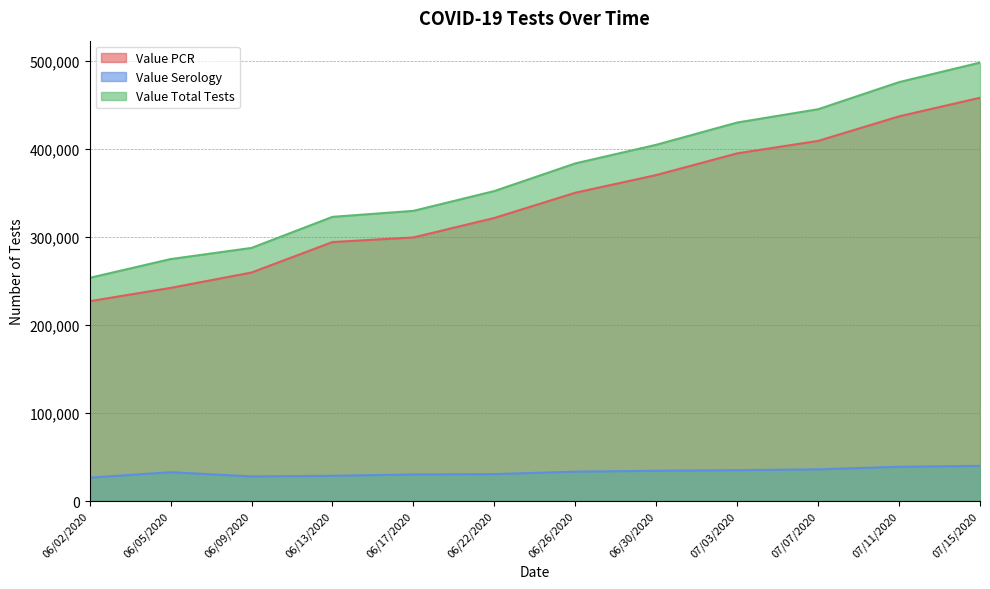

Reading right to left, extract all data points from this chart.

Value PCR: 07/15/2020=458247	07/11/2020=437088	07/07/2020=409217	07/03/2020=395052	06/30/2020=370400	06/26/2020=350296	06/22/2020=321642	06/17/2020=299520	06/13/2020=294265	06/09/2020=259649	06/05/2020=242174	06/02/2020=227056
Value Serology: 07/15/2020=39932	07/11/2020=38895	07/07/2020=35979	07/03/2020=35019	06/30/2020=34381	06/26/2020=33340	06/22/2020=30573	06/17/2020=30190	06/13/2020=28635	06/09/2020=27948	06/05/2020=32745	06/02/2020=26529
Value Total Tests: 07/15/2020=498179	07/11/2020=475983	07/07/2020=445196	07/03/2020=430071	06/30/2020=404781	06/26/2020=383636	06/22/2020=352215	06/17/2020=329710	06/13/2020=322900	06/09/2020=287597	06/05/2020=274919	06/02/2020=253585